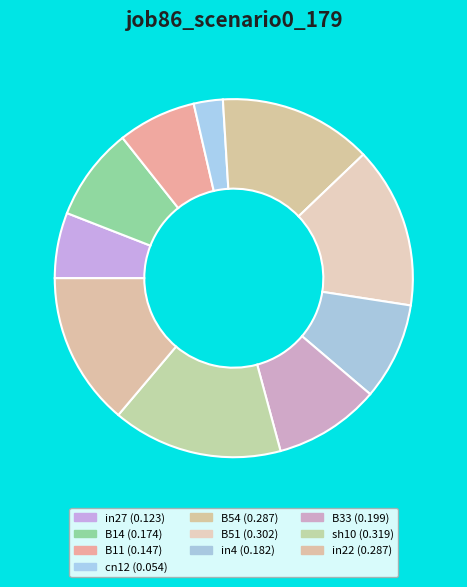

How many segments does this pie chart have?

10